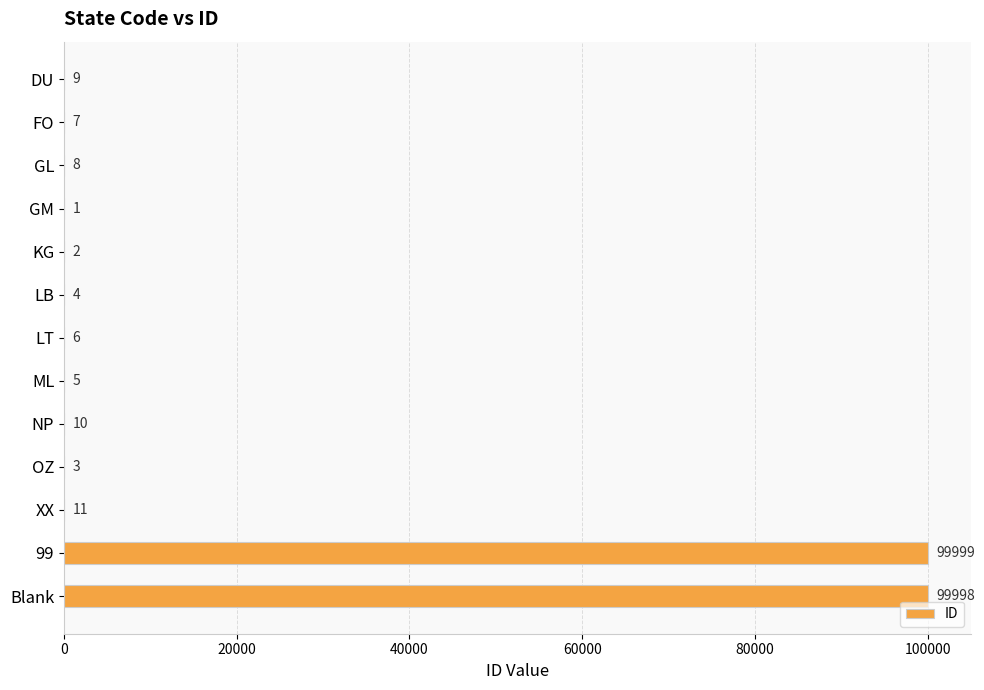

What is the change in value from GM to 99?

+99998